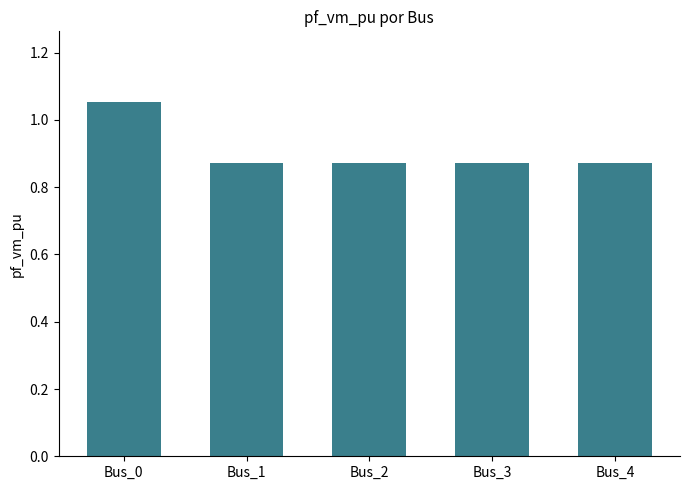

True or false: the data shows 1.2 at Bus_4.

False